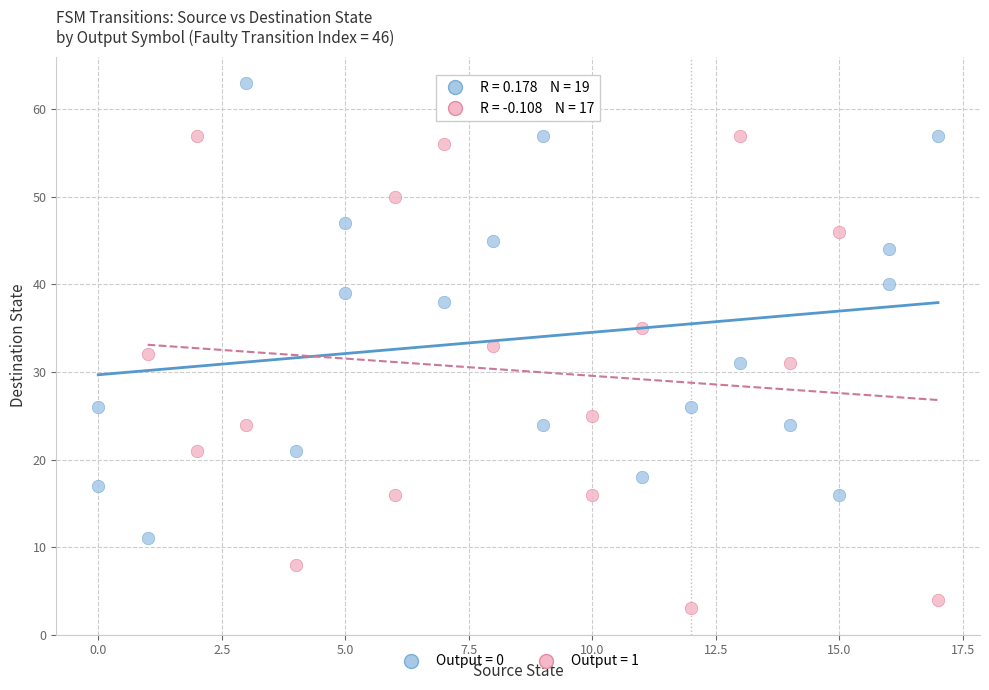

Which series has the widest spread of Y values?

Output = 1